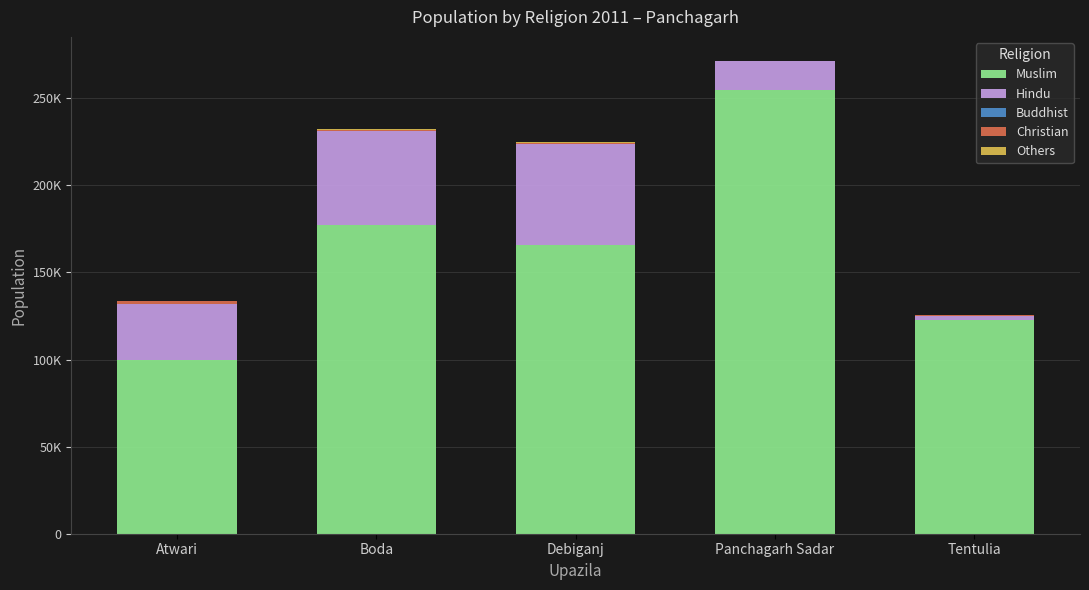

What is the difference between the maximum and second lowest values in the Buddhist series?

8